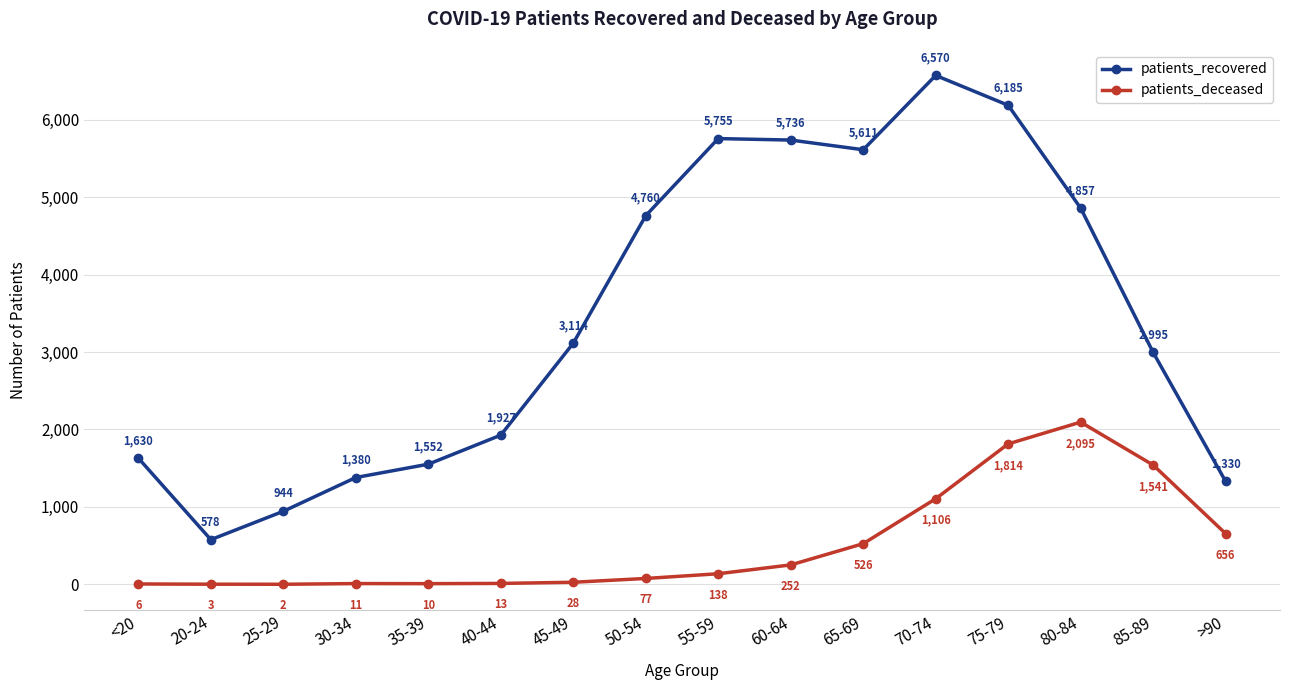

What is the minimum value shown in the chart?

2